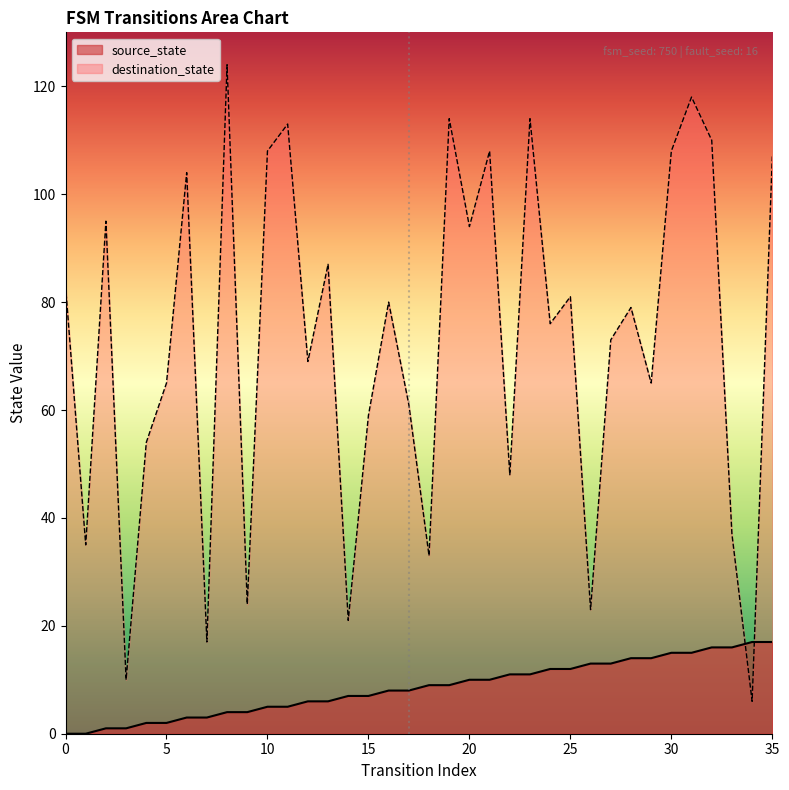

List the series in order of their peak value, lowest first.

source_state, destination_state